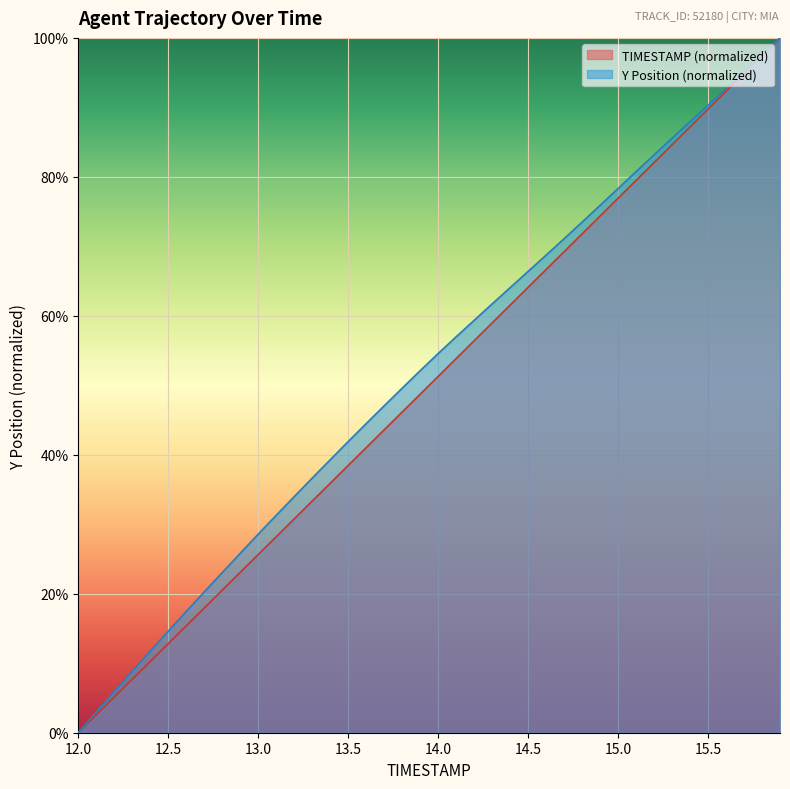

Reading right to left, list all the values displayed in this chart.

TIMESTAMP: 100.0	97.4	94.9	92.3	89.7	87.2	84.6	82.1	79.5	76.9	74.4	71.8	69.2	66.7	64.1	61.5	59.0	56.4	53.8	51.3	48.7	46.2	43.6	41.0	38.5	35.9	33.3	30.8	28.2	25.6	23.1	20.5	17.9	15.4	12.8	10.3	7.7	5.1	2.6	0.0
Y: 100.0	97.6	95.1	92.7	90.3	87.9	85.6	83.2	80.8	78.3	75.9	73.5	71.1	68.7	66.4	64.1	61.7	59.3	57.0	54.6	52.1	49.6	47.1	44.5	41.9	39.3	36.6	34.0	31.3	28.6	25.8	23.1	20.3	17.5	14.6	11.8	8.8	5.9	3.0	0.0